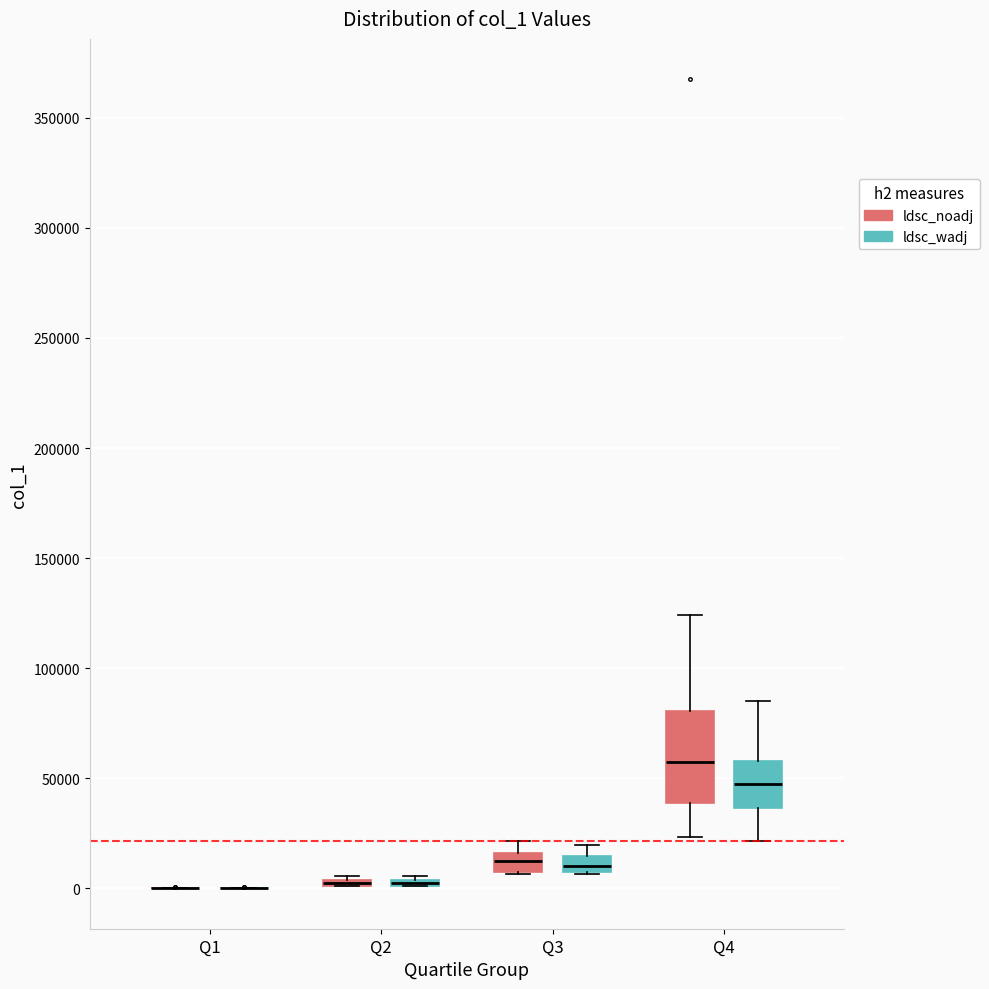

Comparing the boxes themselves (not the whiskers), which one is the tallest?

Q4 (ldsc_noadj)